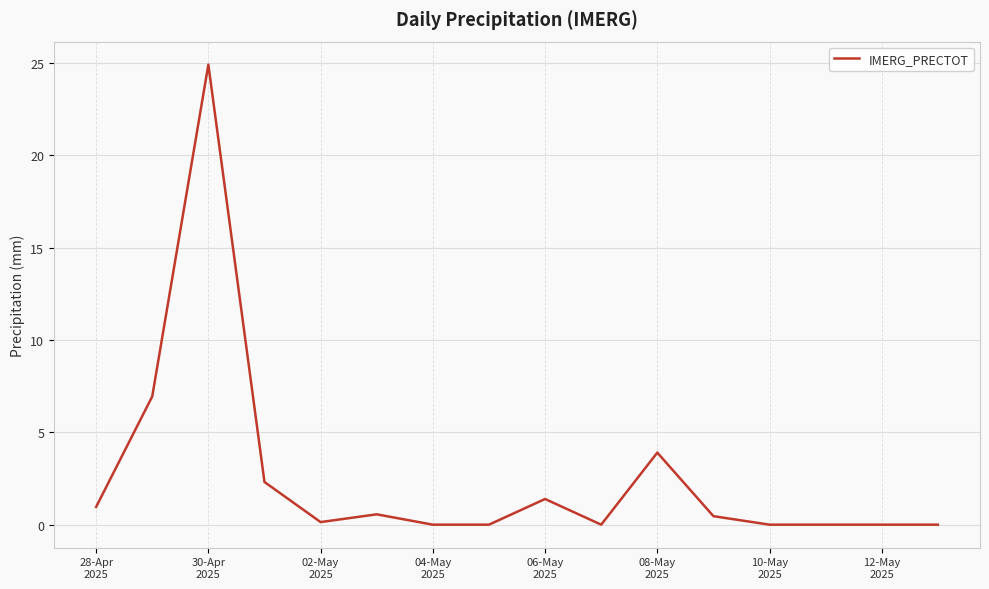

What is the maximum value shown in the chart?

24.9